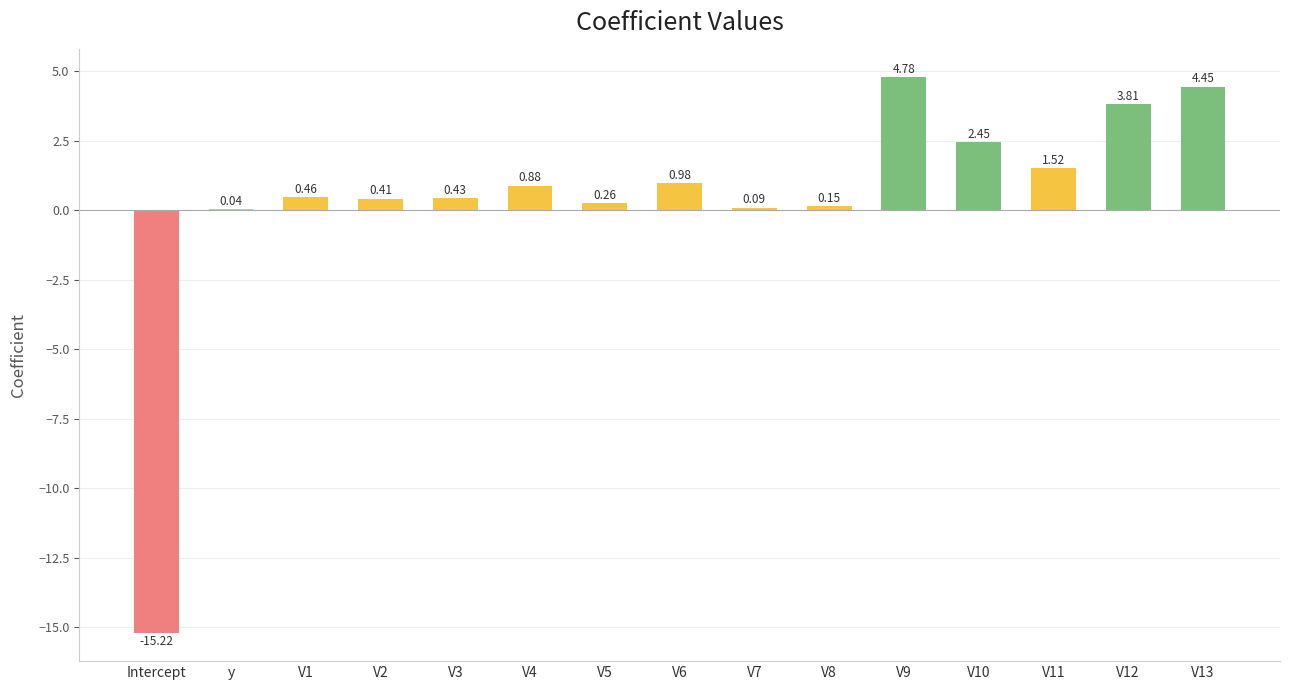

Count the number of data series in this chart.

1